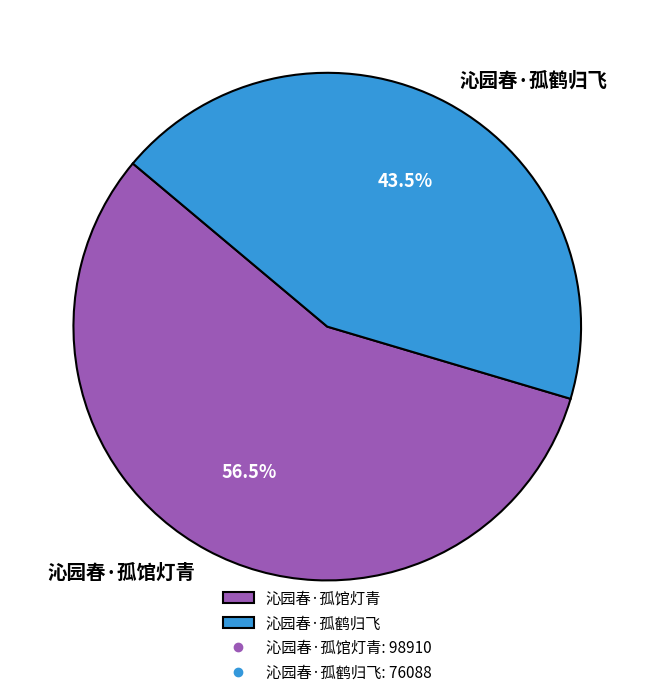

Combined, what portion of the pie is 沁园春·孤馆灯青 and 沁园春·孤鹤归飞?

100.0%